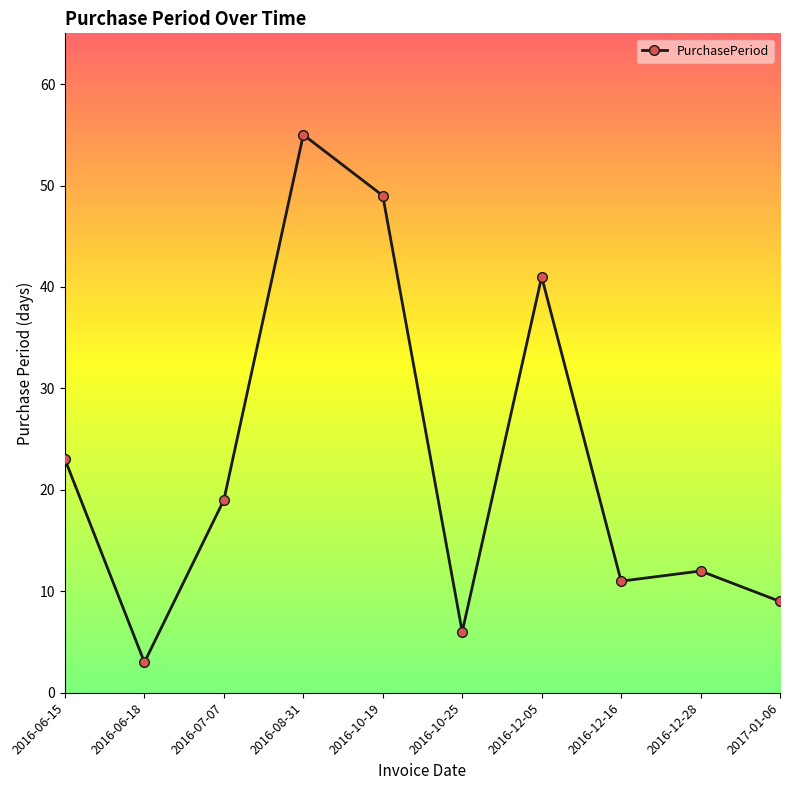

True or false: there are more than 2 points higher than both neighbors.

True